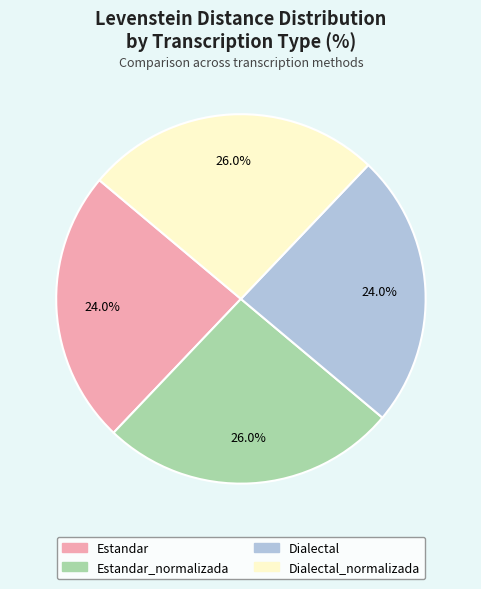

How many segments does this pie chart have?

4